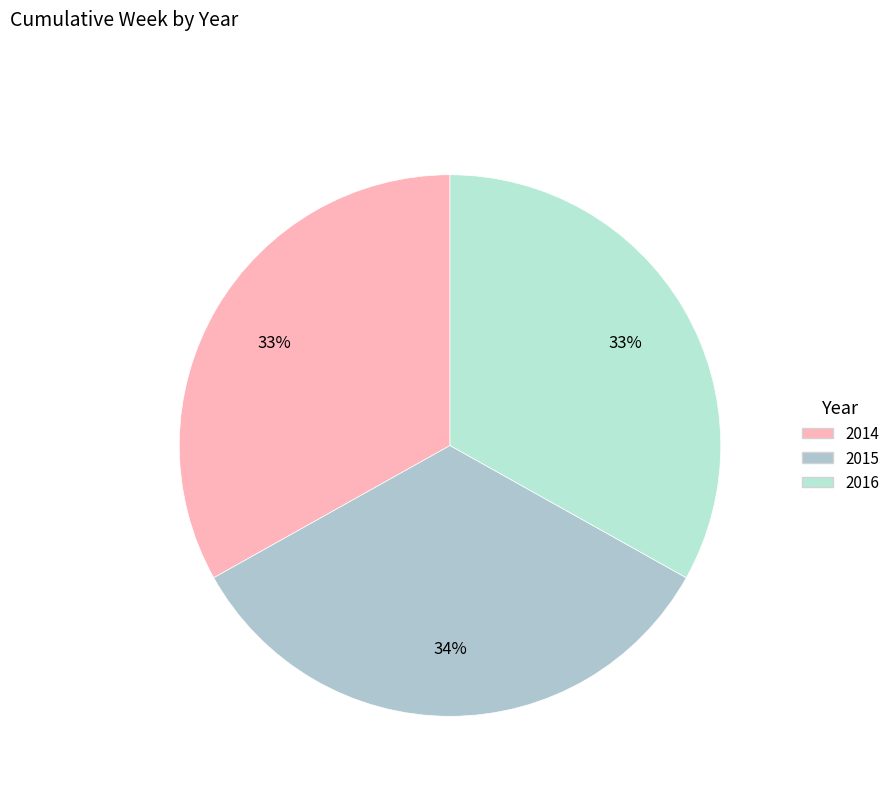

What is the change in value from 2014 to 2015?

+1